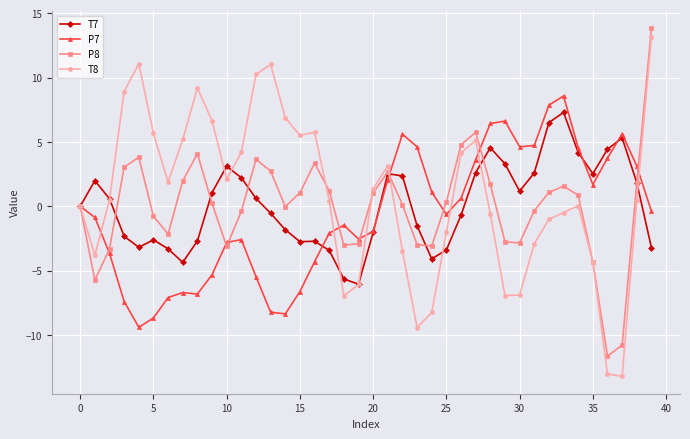

What is the greatest value displayed?

13.8